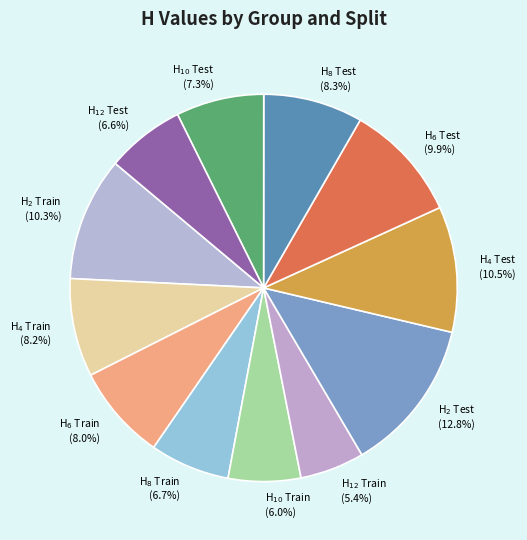

What is the smallest slice in the pie chart?

H$_{12}$ Train